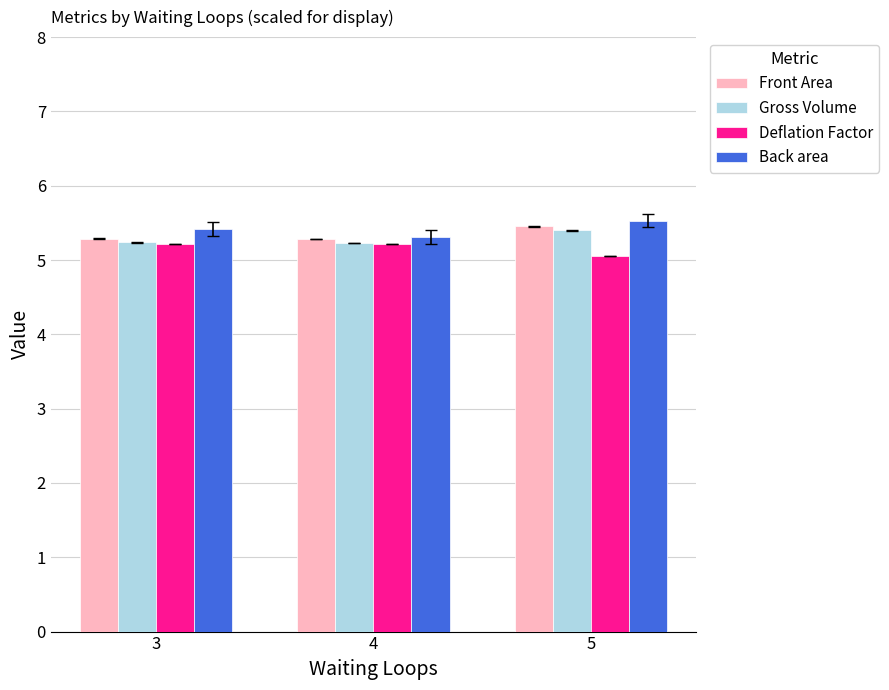

Read the Back area value at 3.

5.4